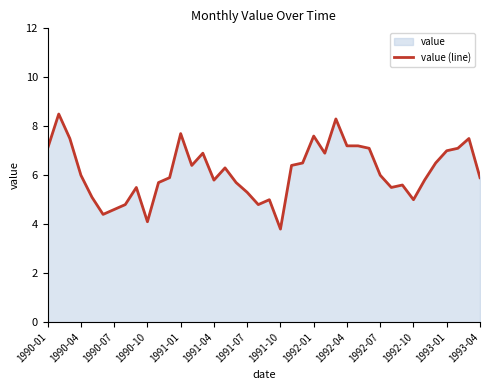

How many interior local valleys (lower than both neighbors) does the data have?

9